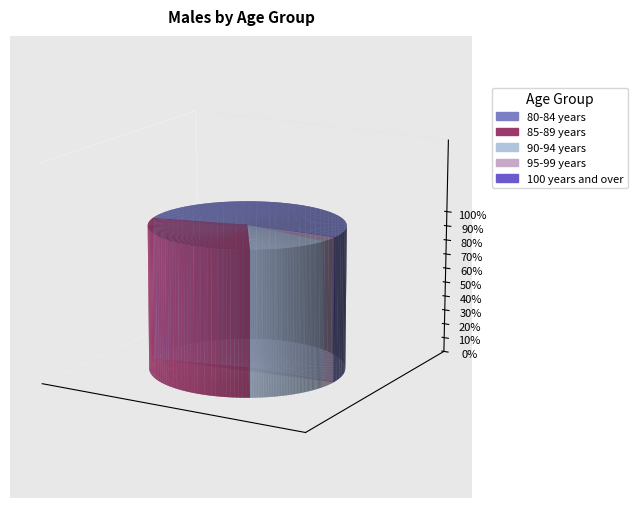

What percentage is the 95-99 years slice, to the nearest percent?

3%